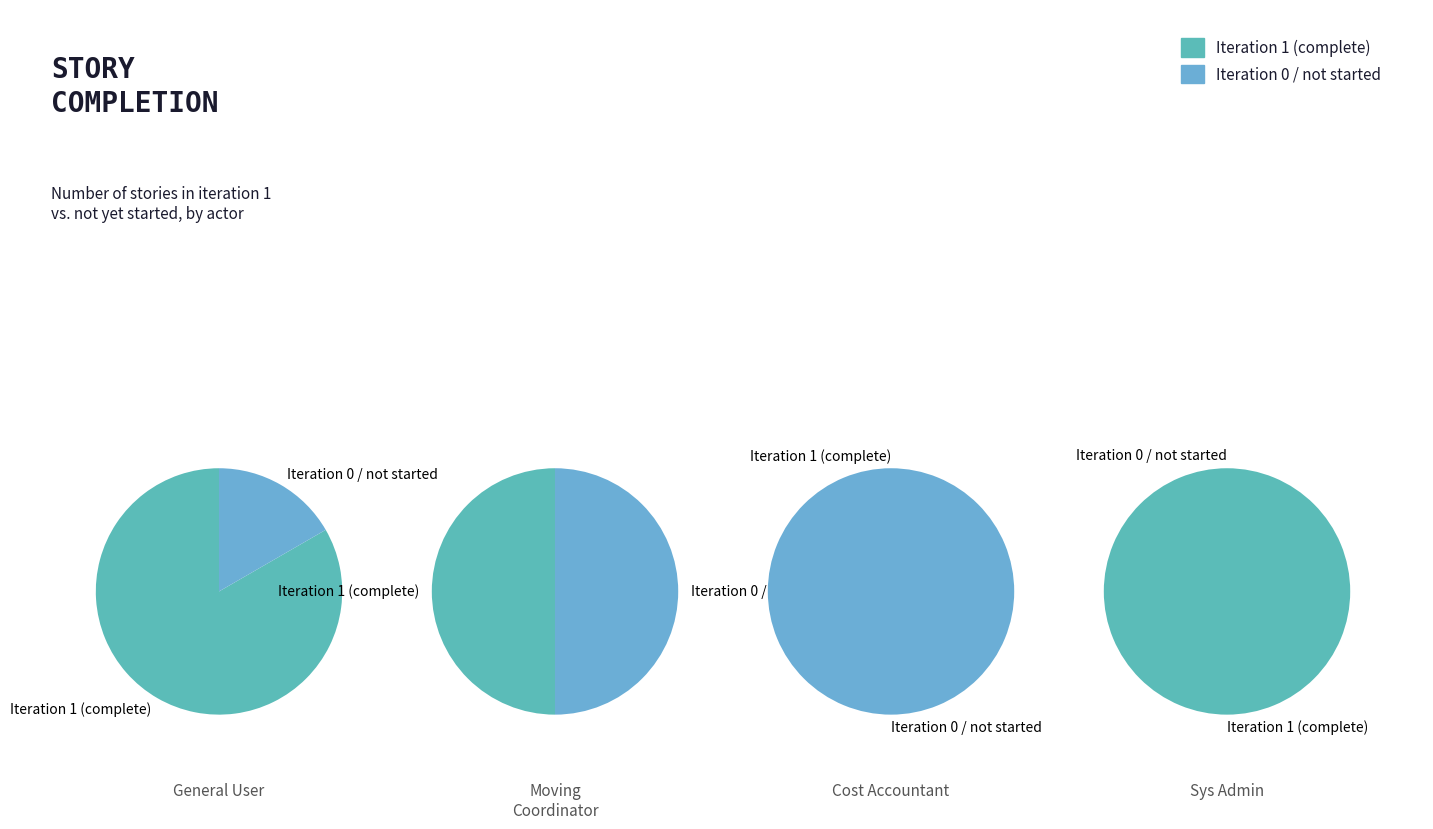

Is it true that 0 is 52% of the pie?

False